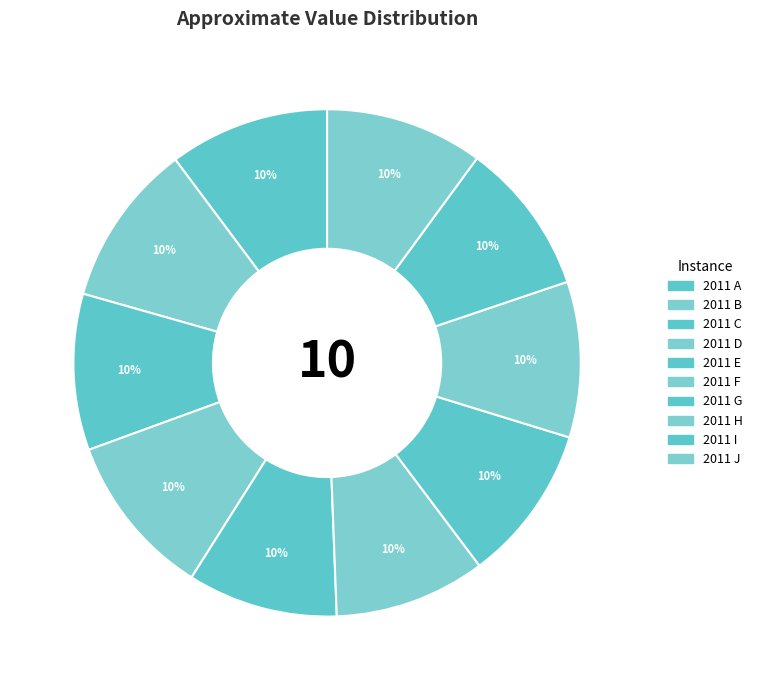

Count the number of slices in the pie.

10